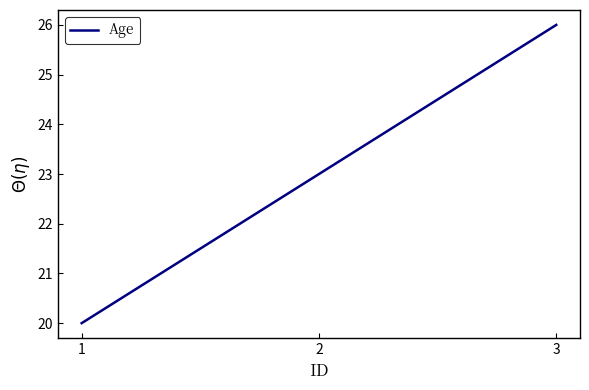

Rank the categories by value from lowest to highest.

1, 2, 3